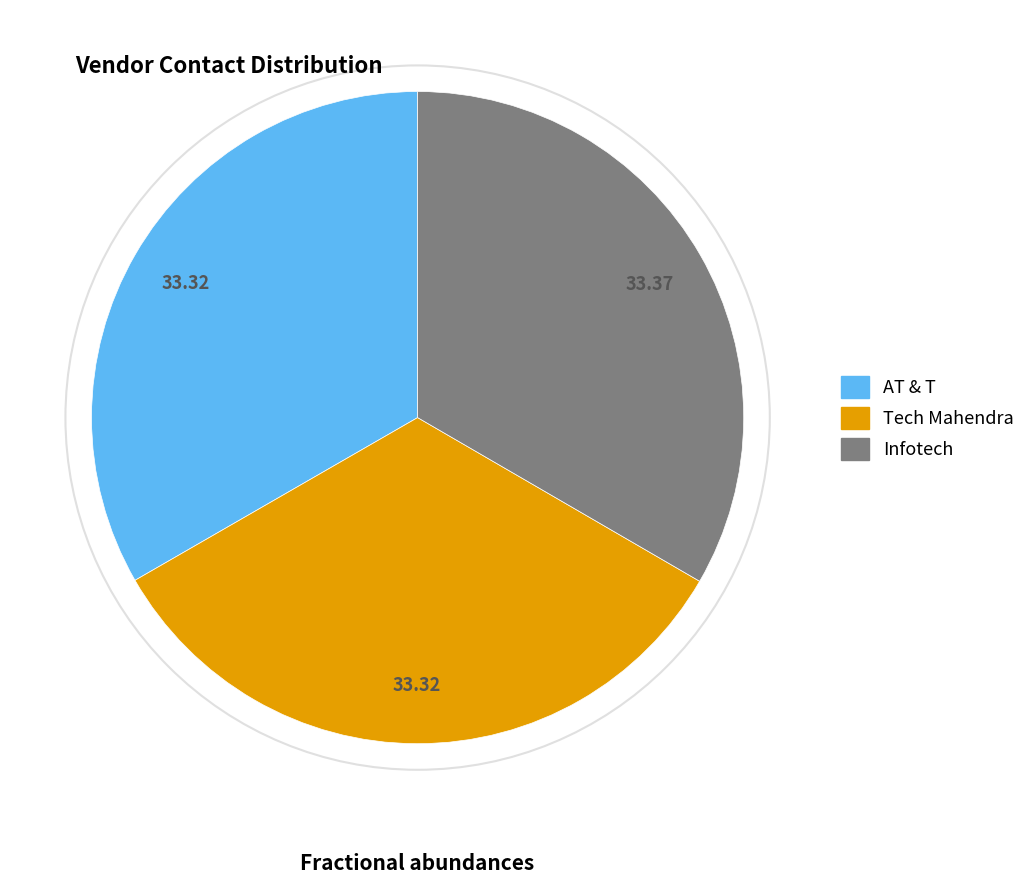

How many segments does this pie chart have?

3